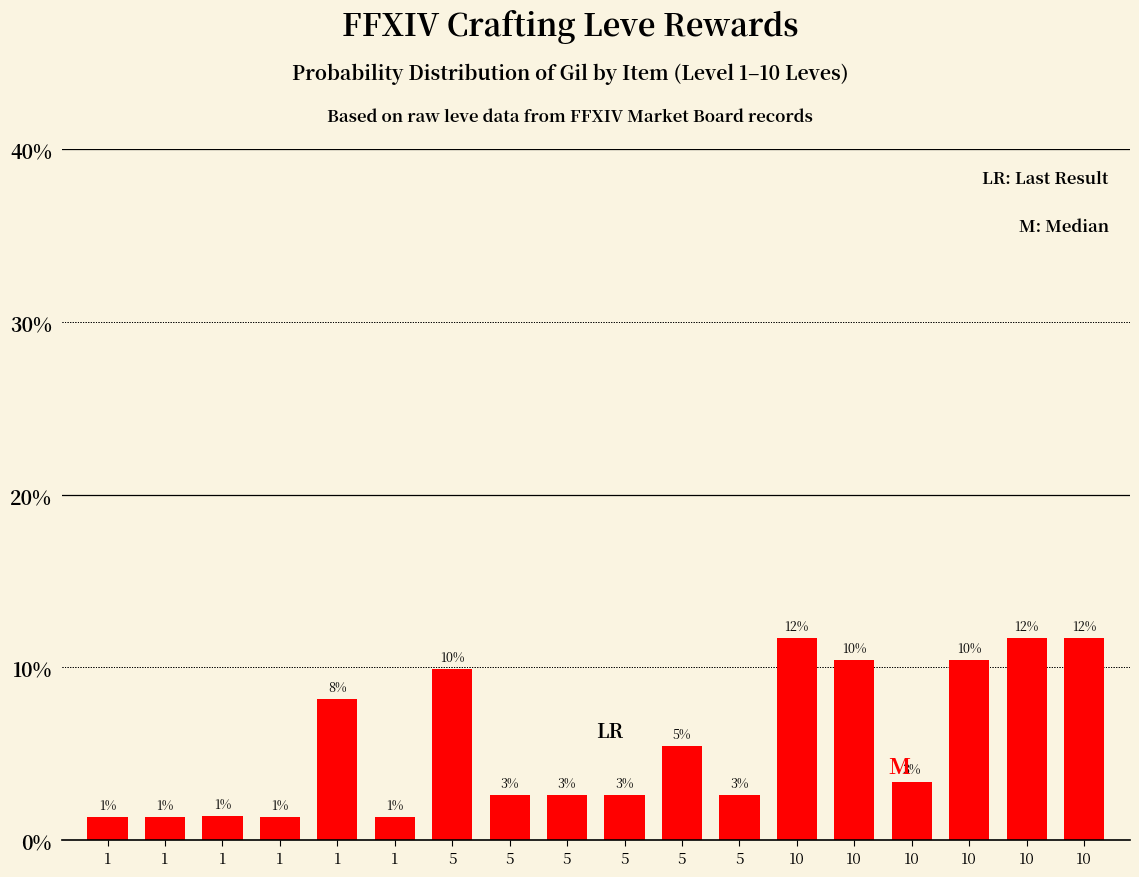

Does the chart contain any negative values?

No